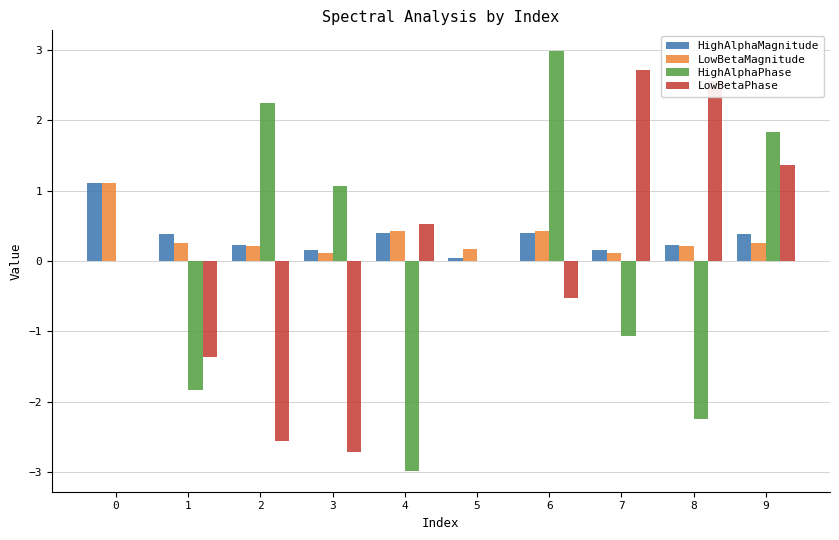

At which category is the sum across all series the highest?

9